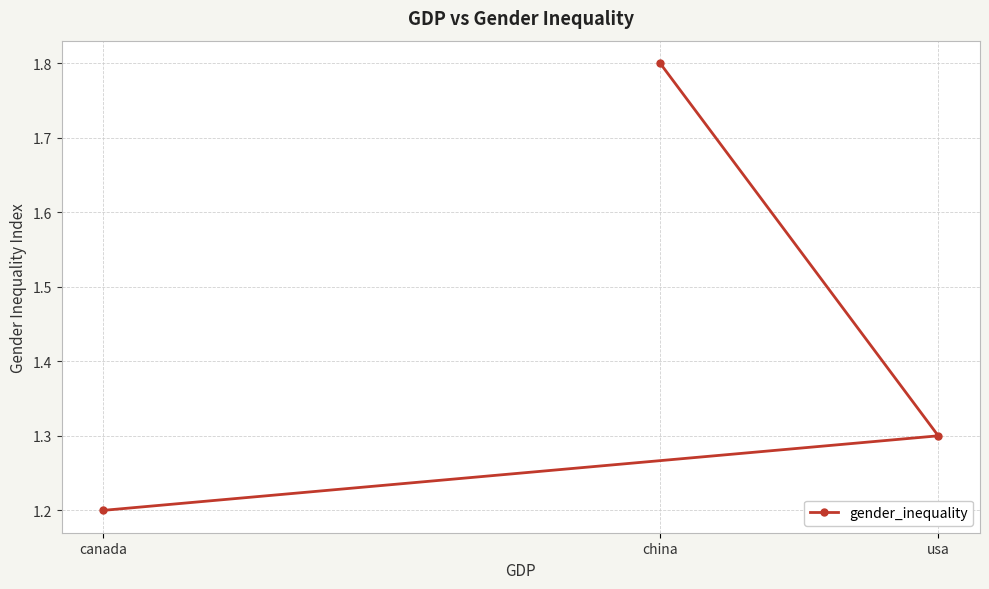

Rank the categories by value from highest to lowest.

china, usa, canada